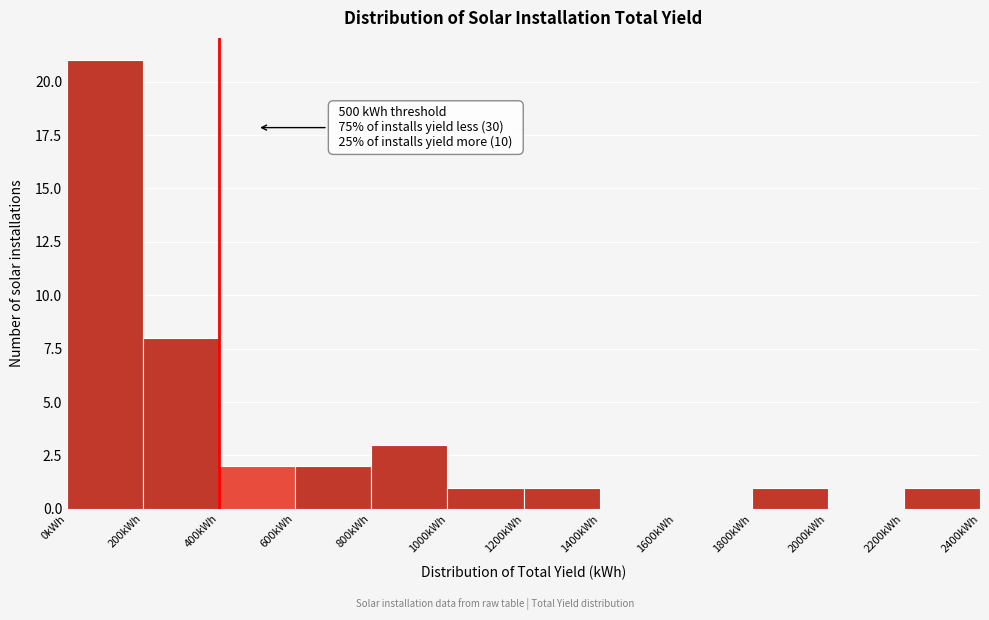

Which range on the x-axis has the tallest bar?

0 to 200